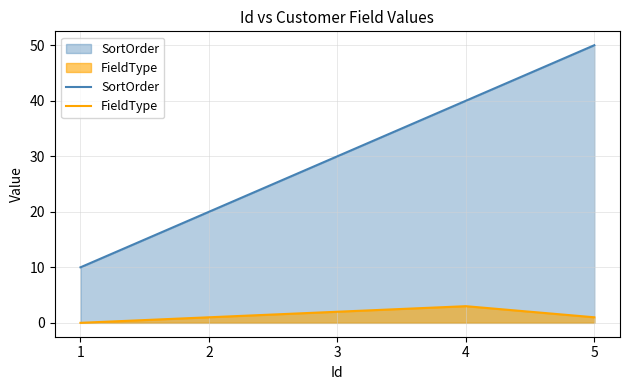

Which category has the highest value in the SortOrder series?

5